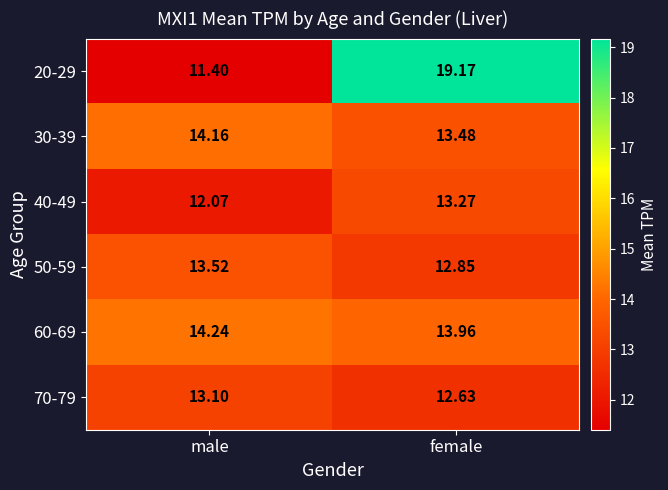

Rank the categories by 50-59 value from lowest to highest.

female, male